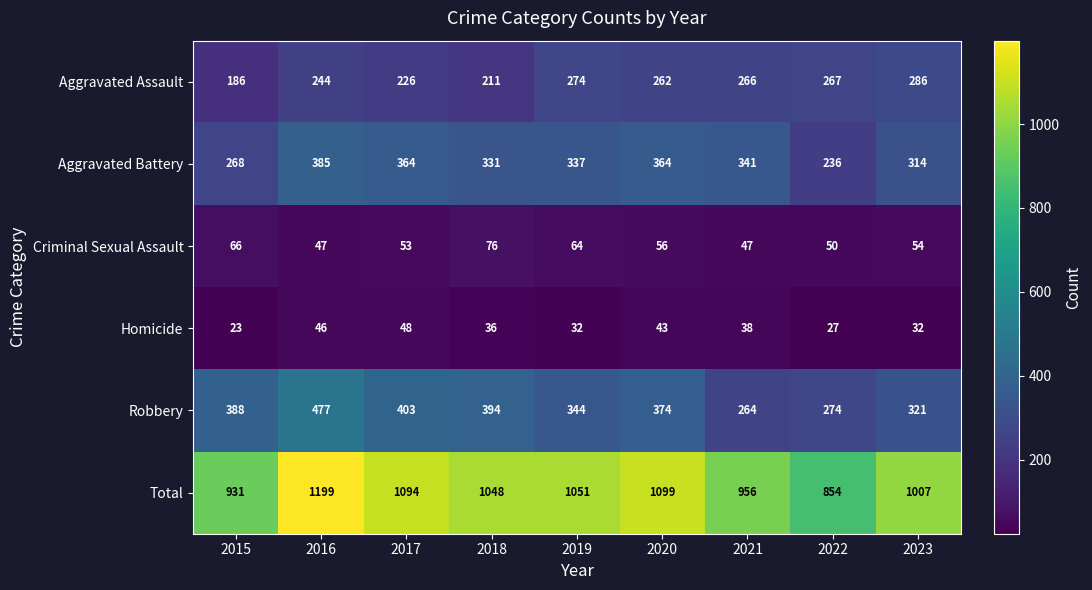

At which label is Aggravated Battery closest to 310?

2023